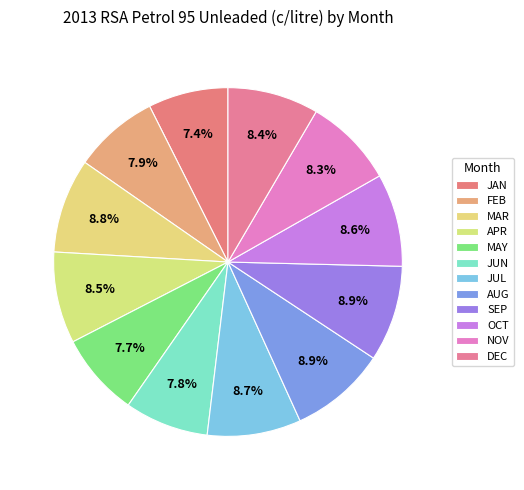

Is there any slice that represents more than half of the pie?

No